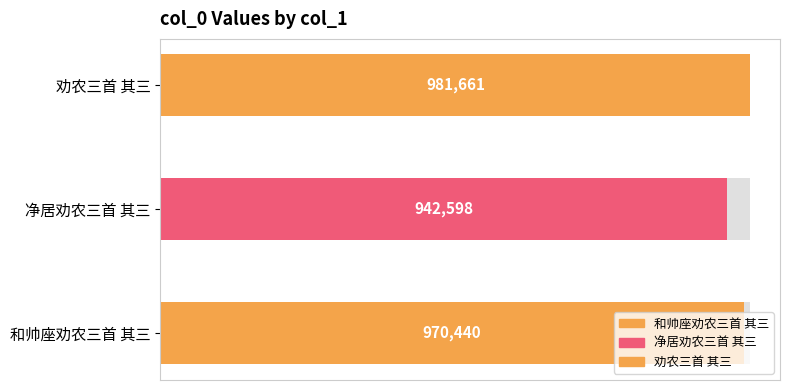

Reading left to right, what are all the values shown in this chart?

和帅座劝农三首 其三=970440	净居劝农三首 其三=942598	劝农三首 其三=981661